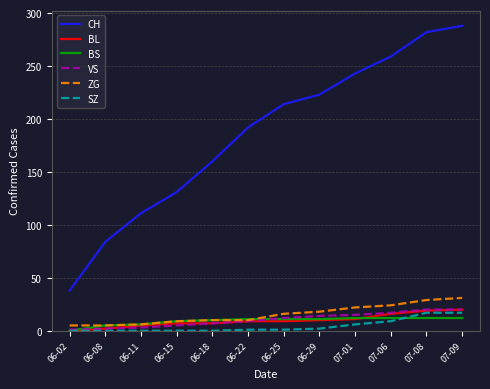

True or false: SZ has a value of 6 at 07-01.

True